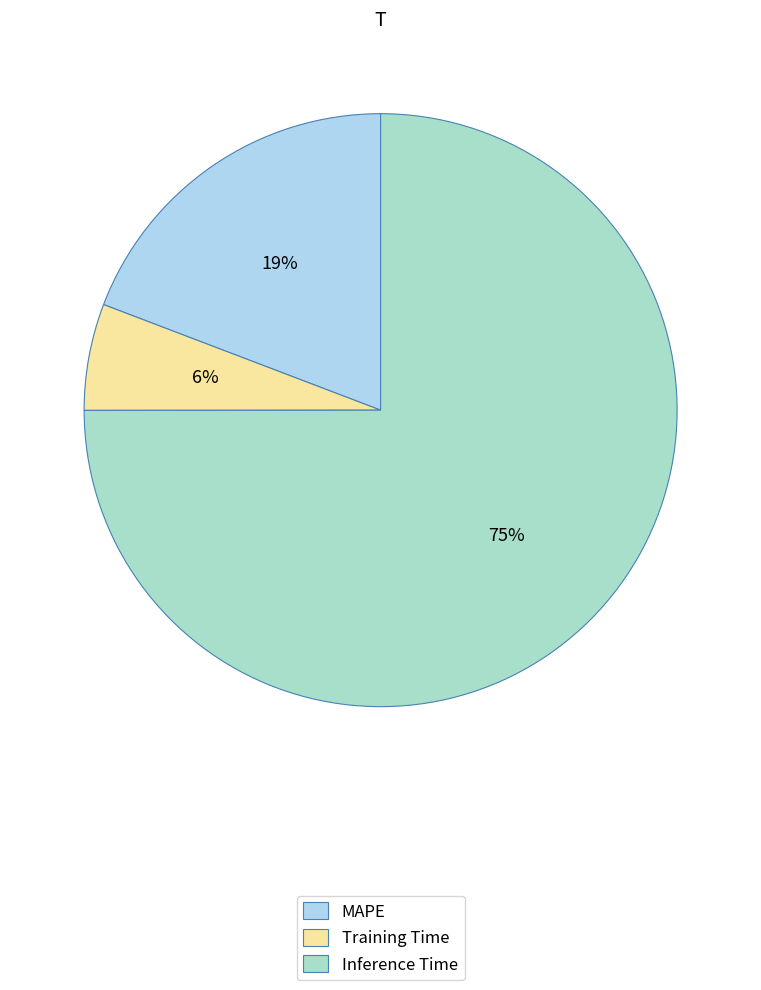

To the nearest percent, what is the average slice percentage?

33%